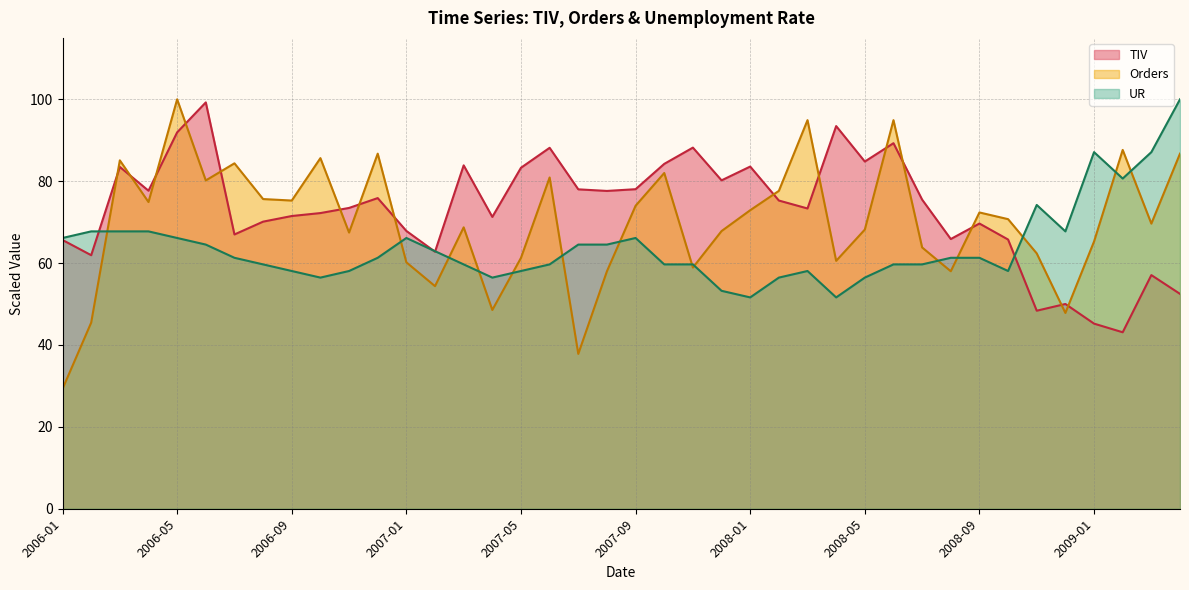

Reading left to right, what are all the values shown in this chart?

TIV: 2006-01=65.6	2006-02=61.9	2006-03=83.5	2006-04=77.7	2006-05=91.9	2006-06=99.2	2006-07=67.0	2006-08=70.1	2006-09=71.5	2006-10=72.2	2006-11=73.5	2006-12=75.9	2007-01=67.8	2007-02=62.8	2007-03=83.9	2007-04=71.3	2007-05=83.3	2007-06=88.2	2007-07=78.0	2007-08=77.6	2007-09=78.0	2007-10=84.2	2007-11=88.2	2007-12=80.2	2008-01=83.6	2008-02=75.3	2008-03=73.3	2008-04=93.5	2008-05=84.8	2008-06=89.3	2008-07=75.5	2008-08=65.9	2008-09=69.7	2008-10=65.8	2008-11=48.4	2008-12=50.0	2009-01=45.2	2009-02=43.1	2009-03=57.1	2009-04=52.5
Orders: 2006-01=29.3	2006-02=45.5	2006-03=85.1	2006-04=74.9	2006-05=100.0	2006-06=80.2	2006-07=84.4	2006-08=75.6	2006-09=75.3	2006-10=85.6	2006-11=67.5	2006-12=86.7	2007-01=60.2	2007-02=54.4	2007-03=68.7	2007-04=48.5	2007-05=61.3	2007-06=80.9	2007-07=37.8	2007-08=58.0	2007-09=74.0	2007-10=82.0	2007-11=58.9	2007-12=67.8	2008-01=72.9	2008-02=77.6	2008-03=94.9	2008-04=60.5	2008-05=68.2	2008-06=94.9	2008-07=63.8	2008-08=58.0	2008-09=72.4	2008-10=70.7	2008-11=62.4	2008-12=47.8	2009-01=65.3	2009-02=87.6	2009-03=69.6	2009-04=86.7
UR: 2006-01=66.1	2006-02=67.7	2006-03=67.7	2006-04=67.7	2006-05=66.1	2006-06=64.5	2006-07=61.3	2006-08=59.7	2006-09=58.1	2006-10=56.5	2006-11=58.1	2006-12=61.3	2007-01=66.1	2007-02=62.9	2007-03=59.7	2007-04=56.5	2007-05=58.1	2007-06=59.7	2007-07=64.5	2007-08=64.5	2007-09=66.1	2007-10=59.7	2007-11=59.7	2007-12=53.2	2008-01=51.6	2008-02=56.5	2008-03=58.1	2008-04=51.6	2008-05=56.5	2008-06=59.7	2008-07=59.7	2008-08=61.3	2008-09=61.3	2008-10=58.1	2008-11=74.2	2008-12=67.7	2009-01=87.1	2009-02=80.6	2009-03=87.1	2009-04=100.0